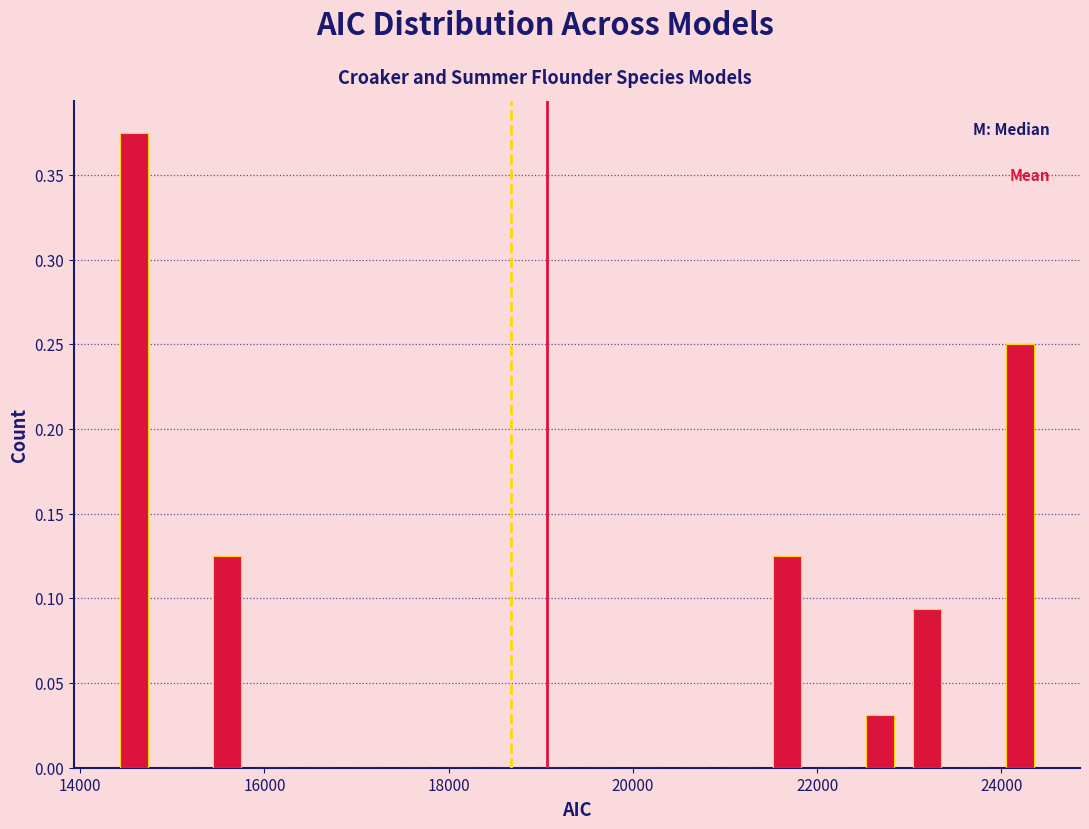

Around what value on the x-axis is the tallest bar? Give the approximate position of its centre, as read against the axis.

14600